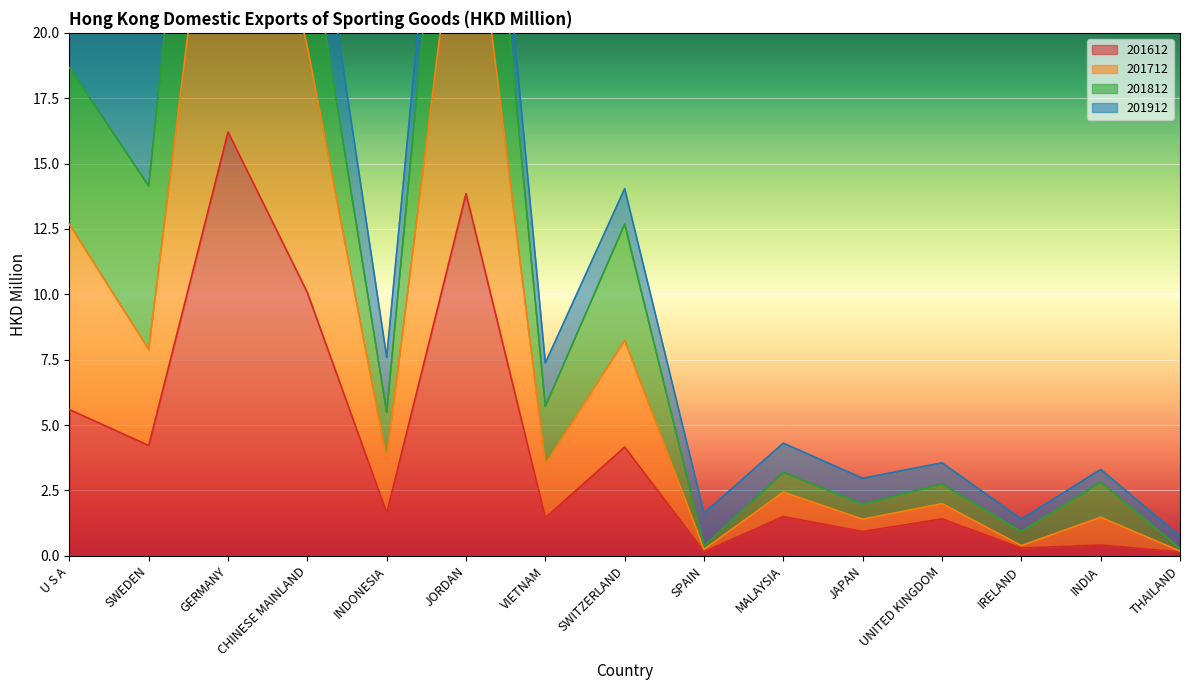

Is it true that 201612 equals 0.9 at JAPAN?

True